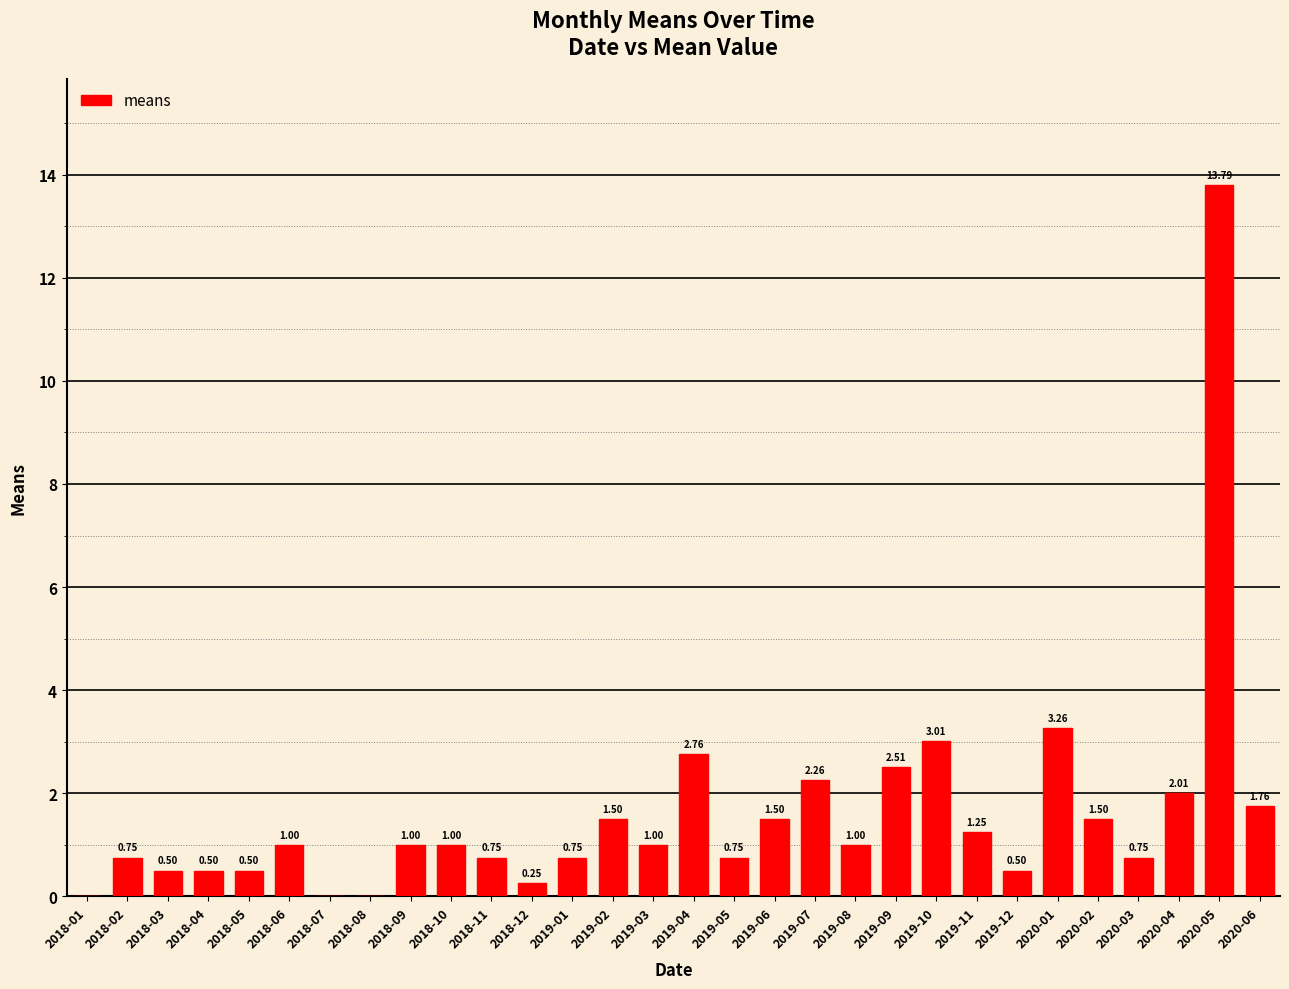

What is the sum of the values at 2018-12 and 2020-03?

1.0